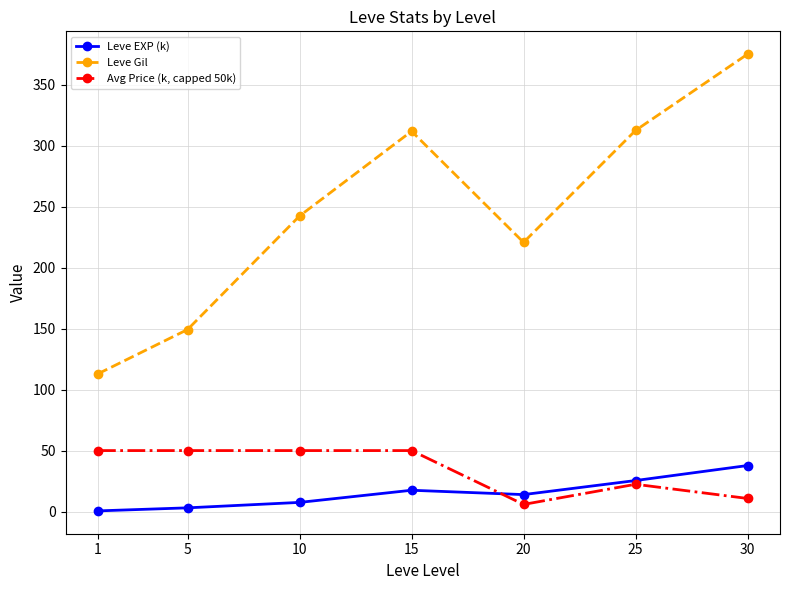

Count the number of categories in the chart.

7